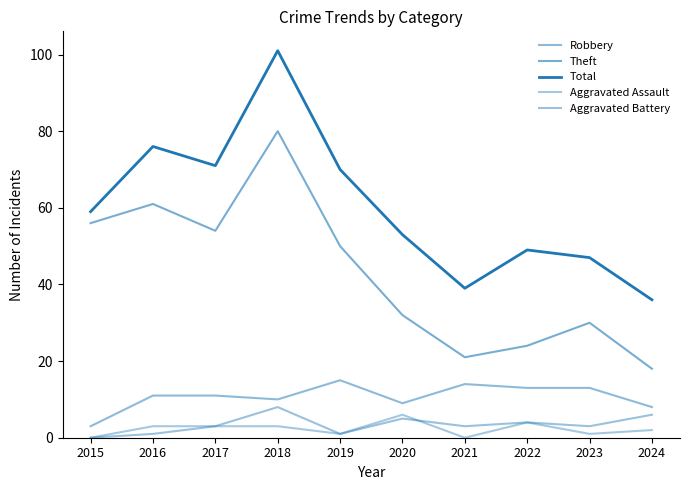

How many series are shown in this chart?

5